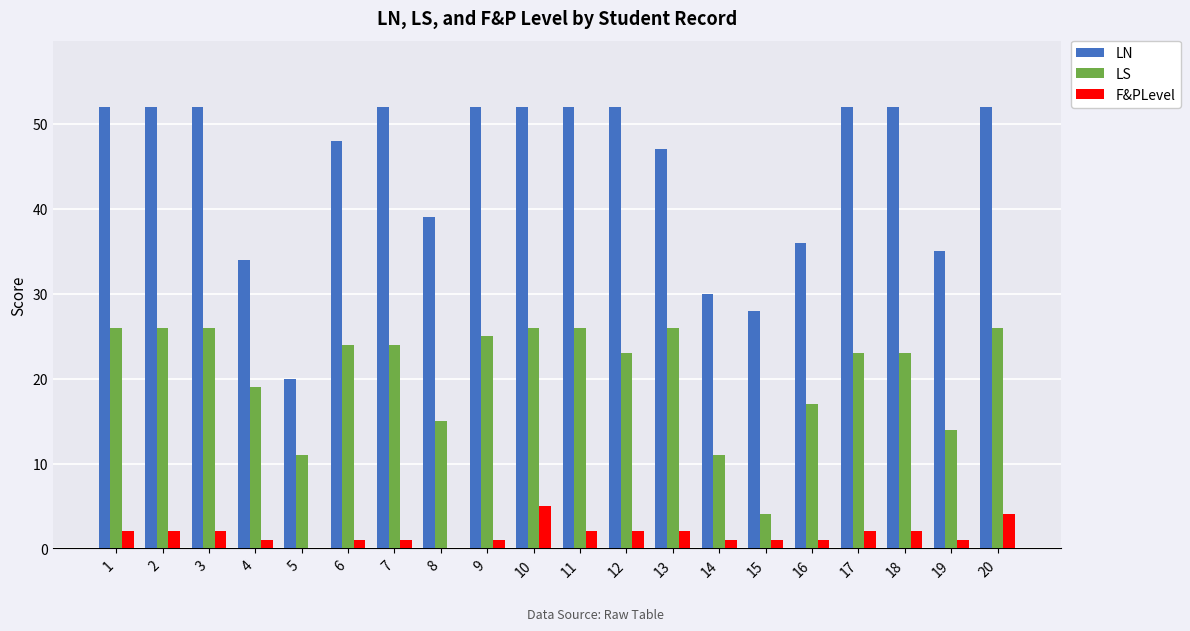

What is the total value across all series at 5?

31